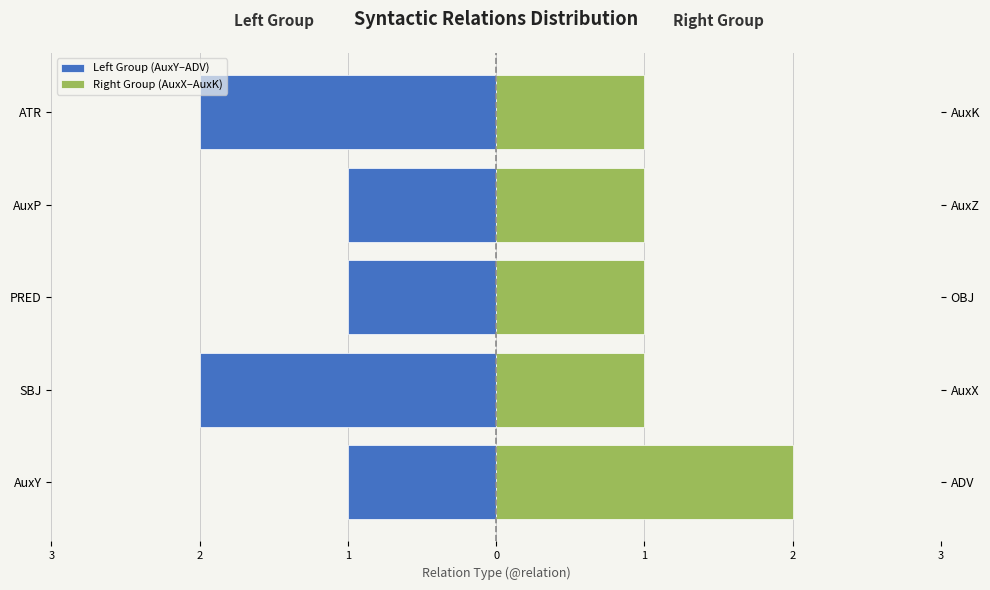

How many groups of bars are there?

5